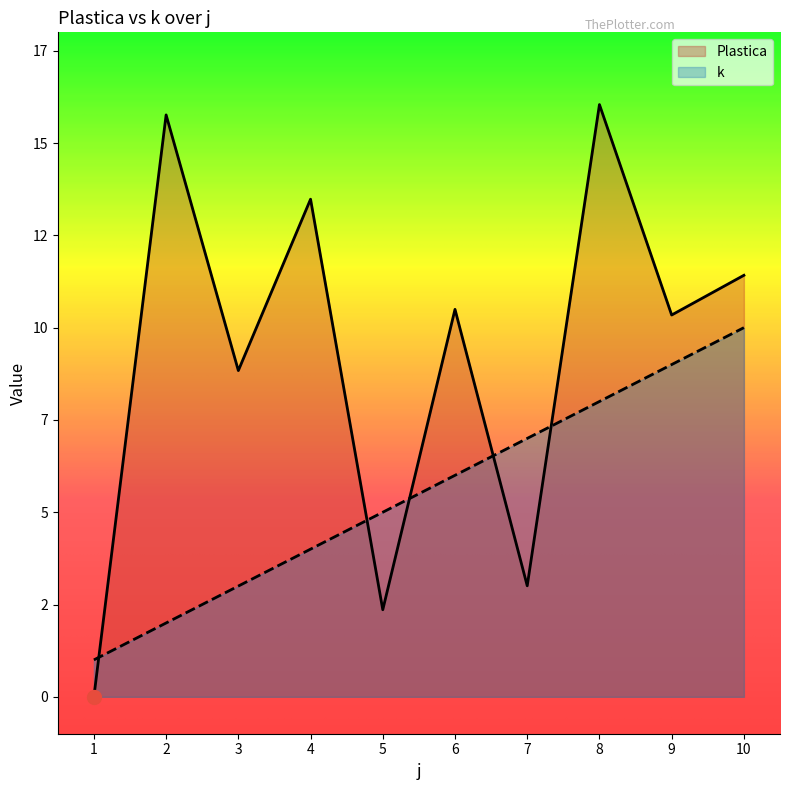

Reading left to right, extract all data points from this chart.

Plastica: 0.0	15.8	8.8	13.5	2.4	10.5	3.0	16.0	10.3	11.4
k: 1.0	2.0	3.0	4.0	5.0	6.0	7.0	8.0	9.0	10.0